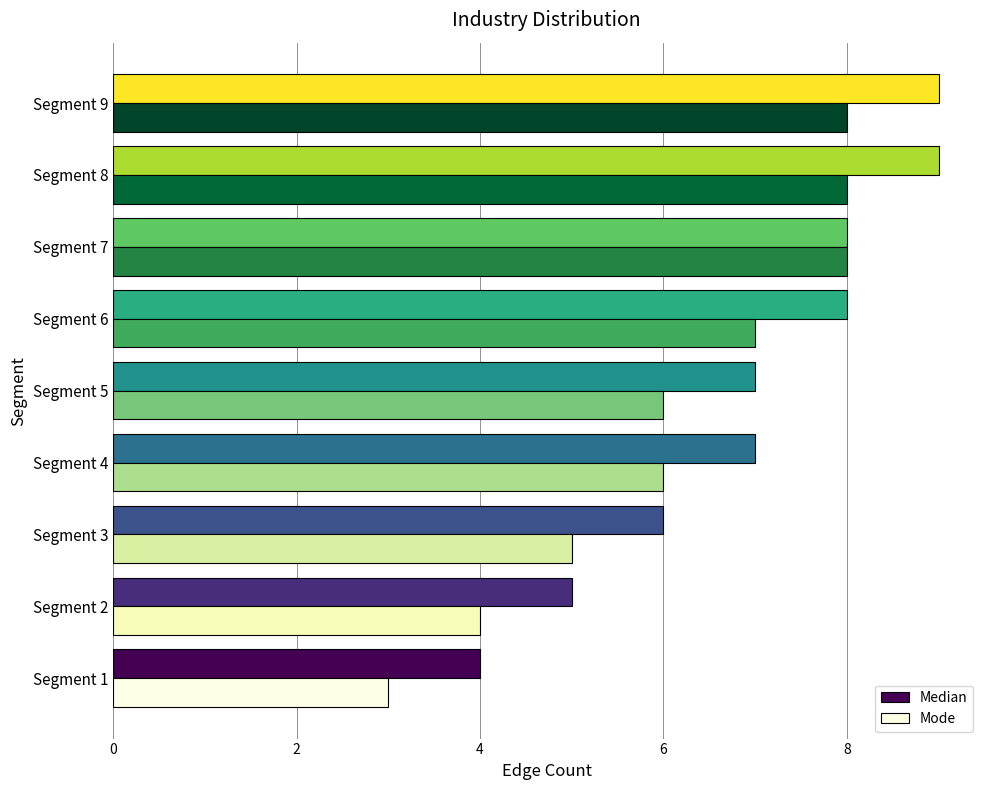

How many Median values are between 6 and 8?

5